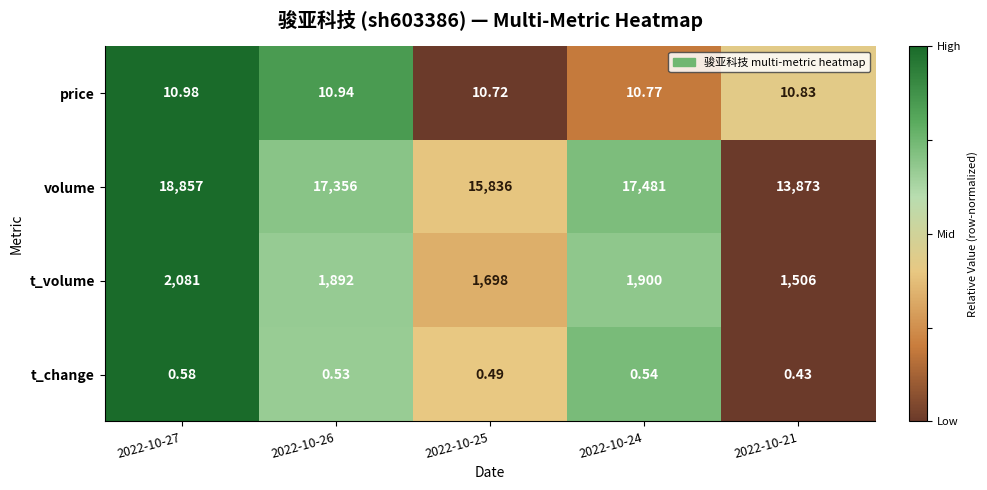

Which category has the lowest value across all series?

2022-10-21